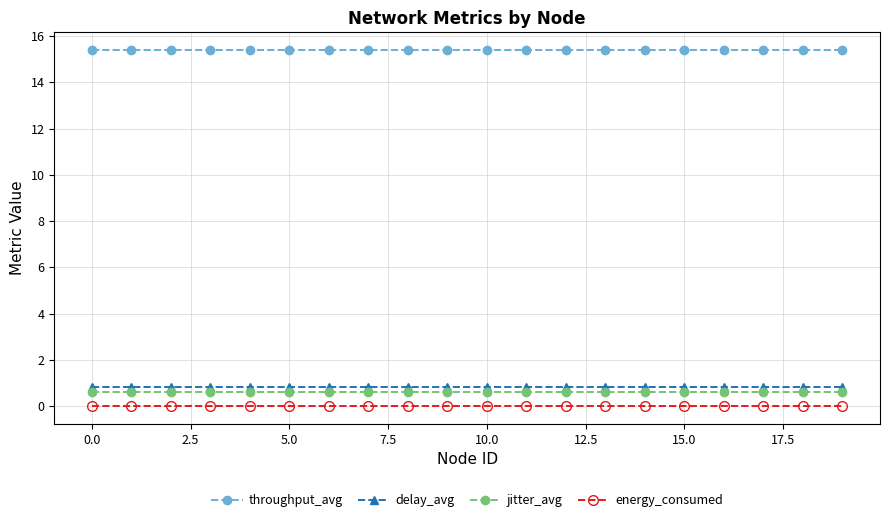

What is the value of the delay_avg point at the 16th from the left?

0.8